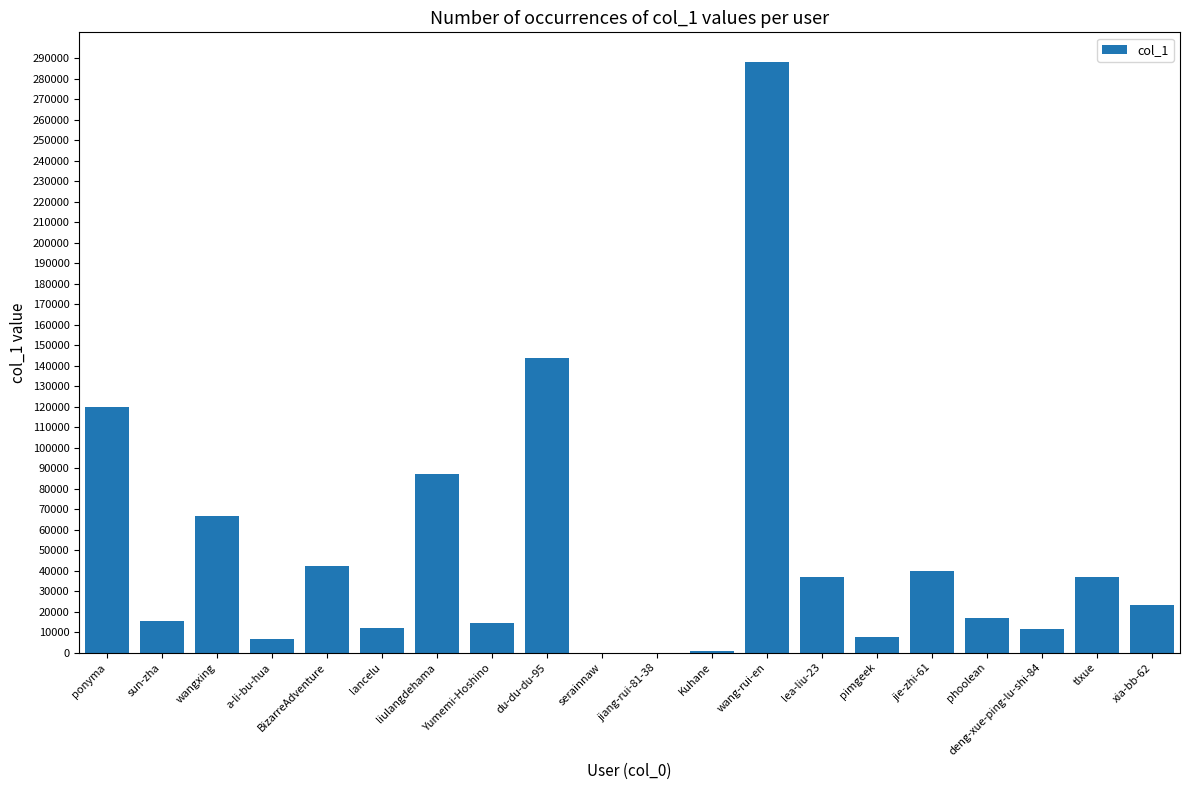

Are the bars grouped side by side (vs. stacked)?

No